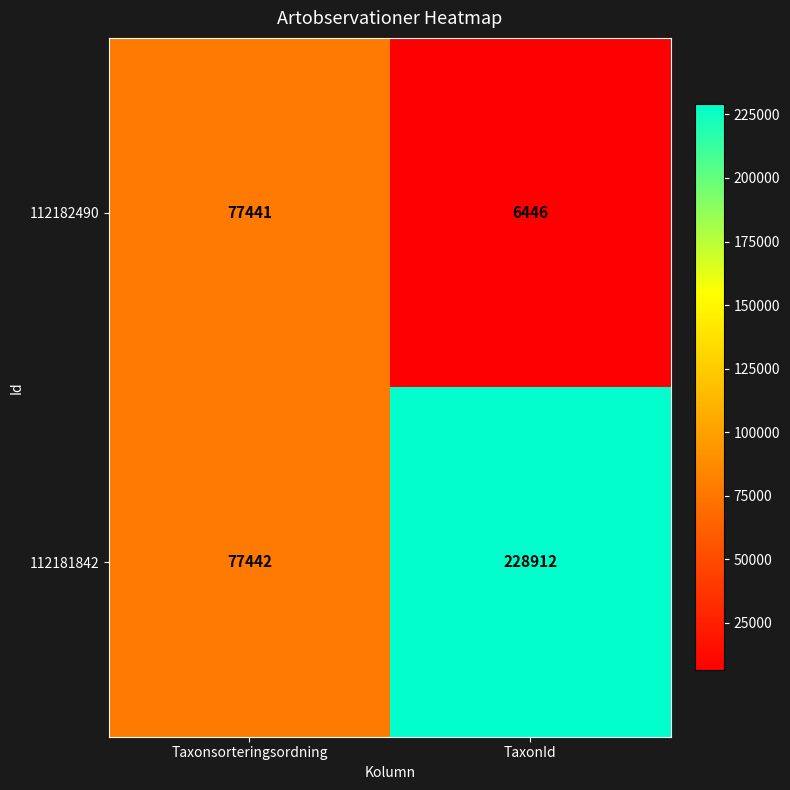

At which label is 112181842 closest to 153177?

Taxonsorteringsordning